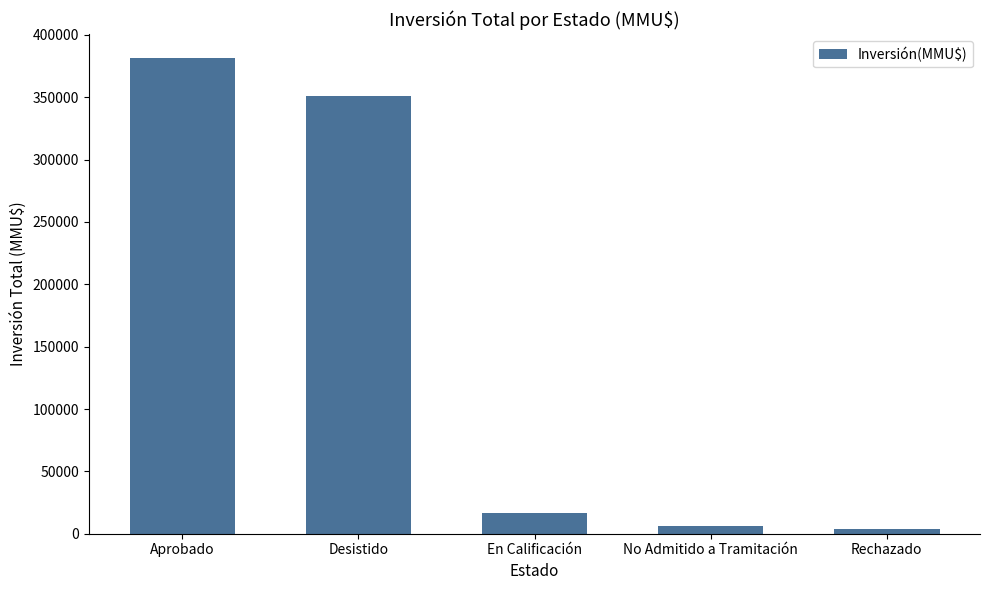

What is the difference between the values at Desistido and Rechazado?

346651